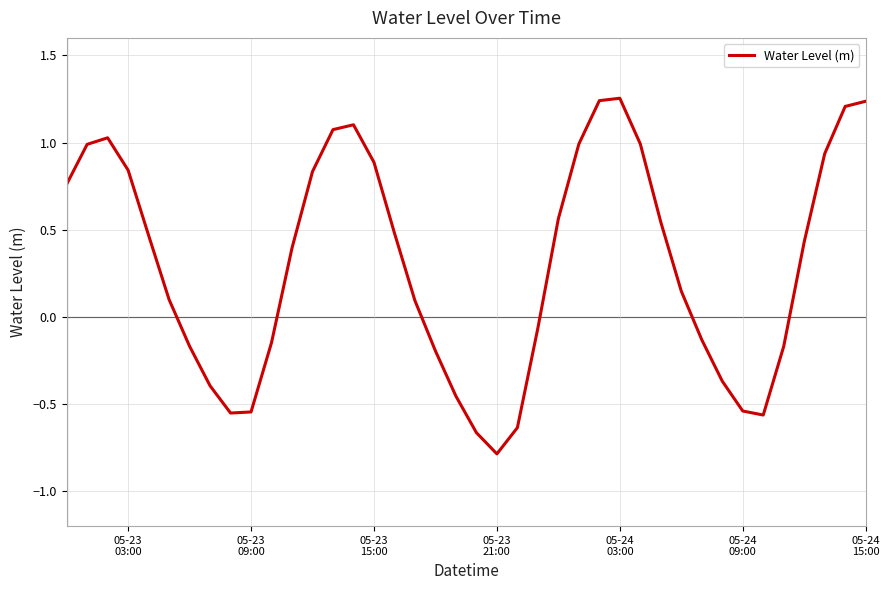

What is the smallest value displayed?

-0.8